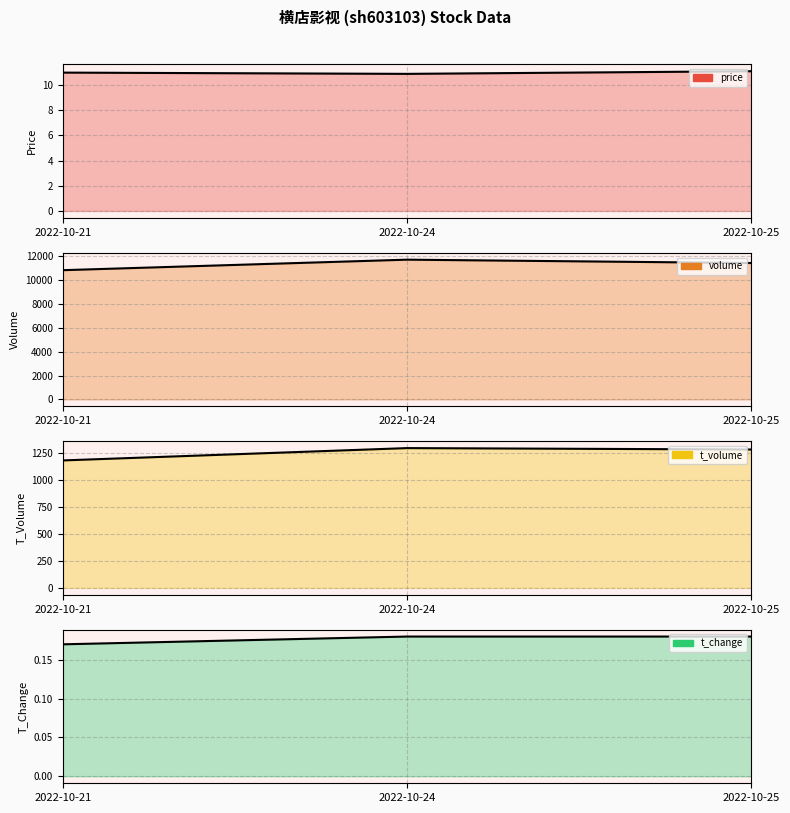

Is it true that t_change equals 0.2 at 2022-10-24?

False